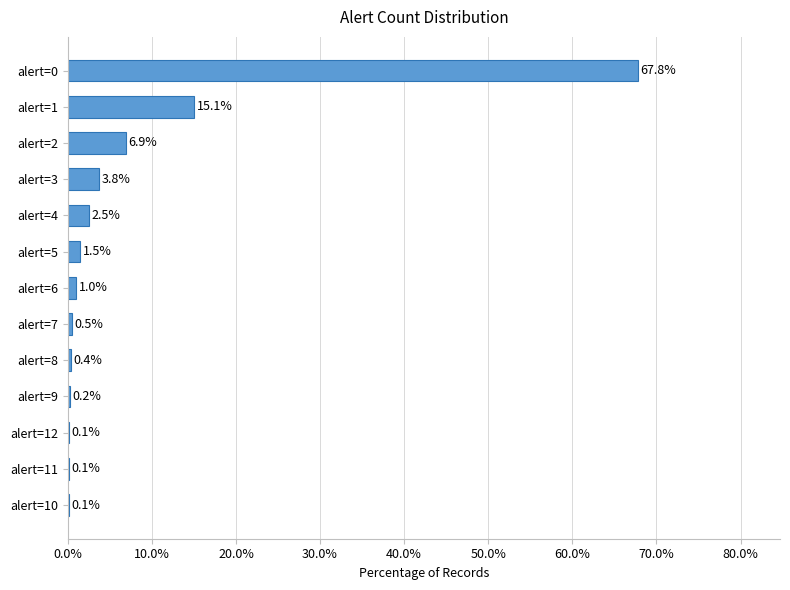

The value at alert=10 is 0.1. True or false?

True